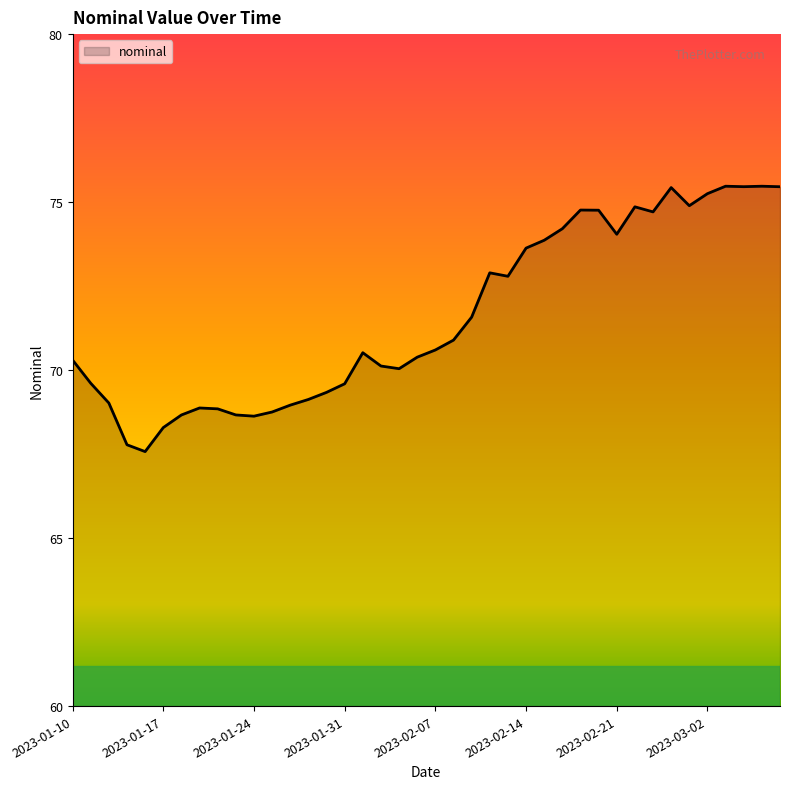

What is the difference between the maximum and minimum values?

7.9